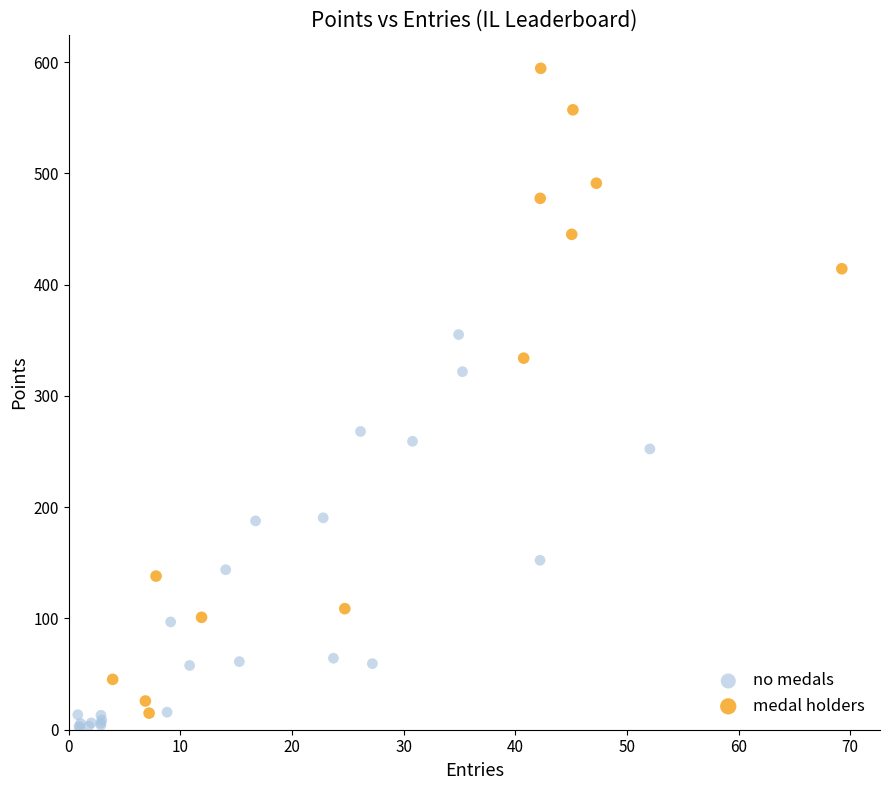

Which series contains the highest Y value?

medal holders